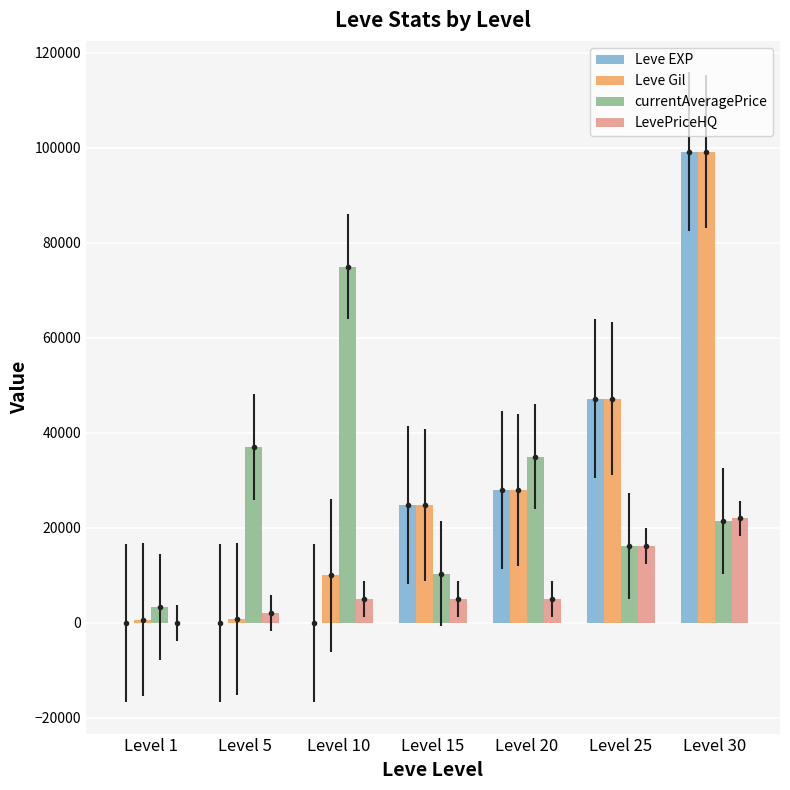

What is the lowest value of the currentAveragePrice series?

3307